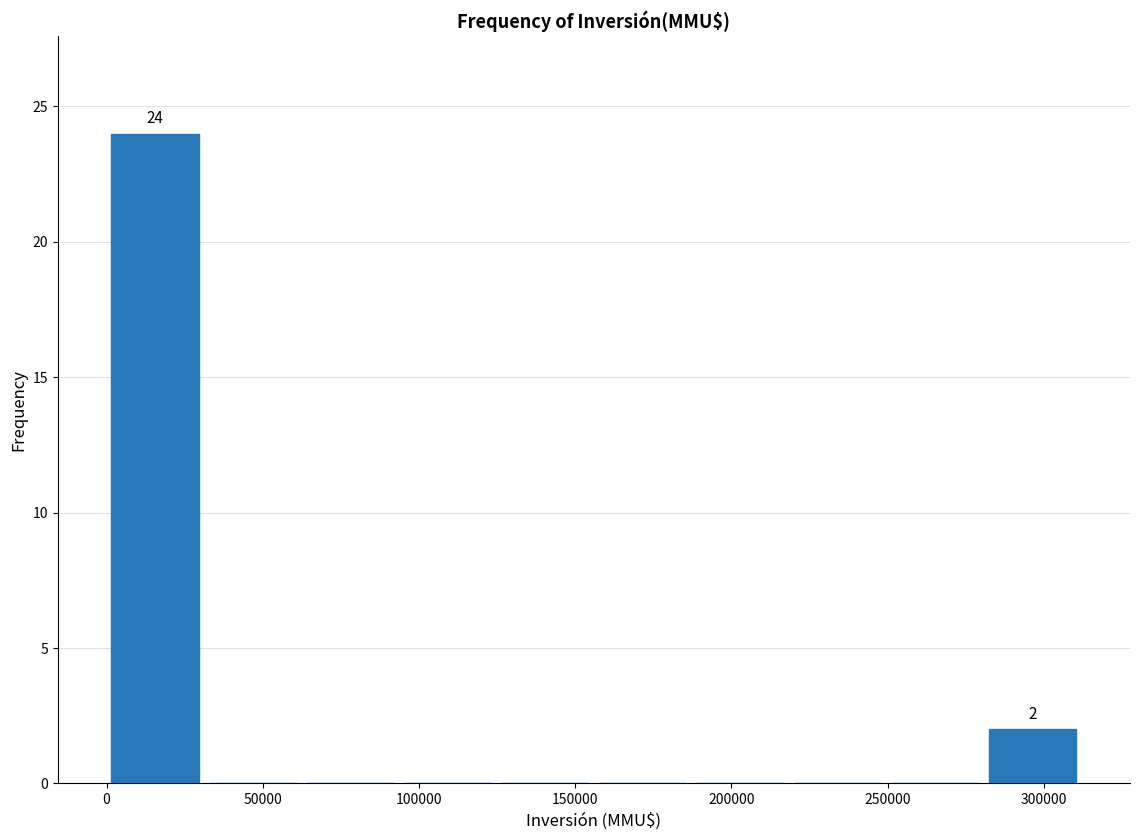

Which range on the x-axis has the tallest bar?

0 to 30000